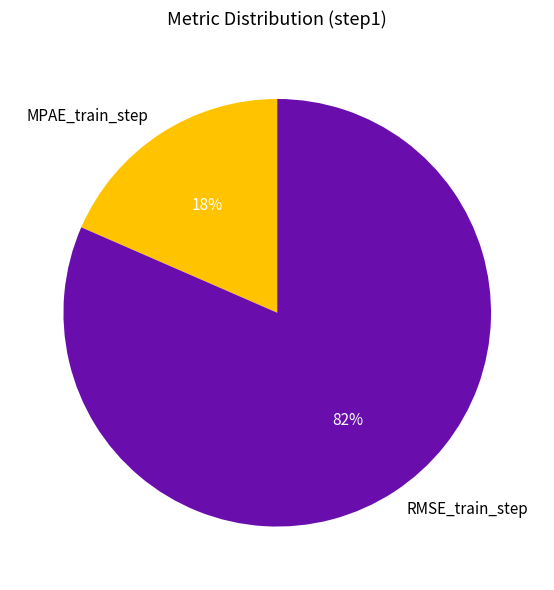

How many segments does this pie chart have?

2